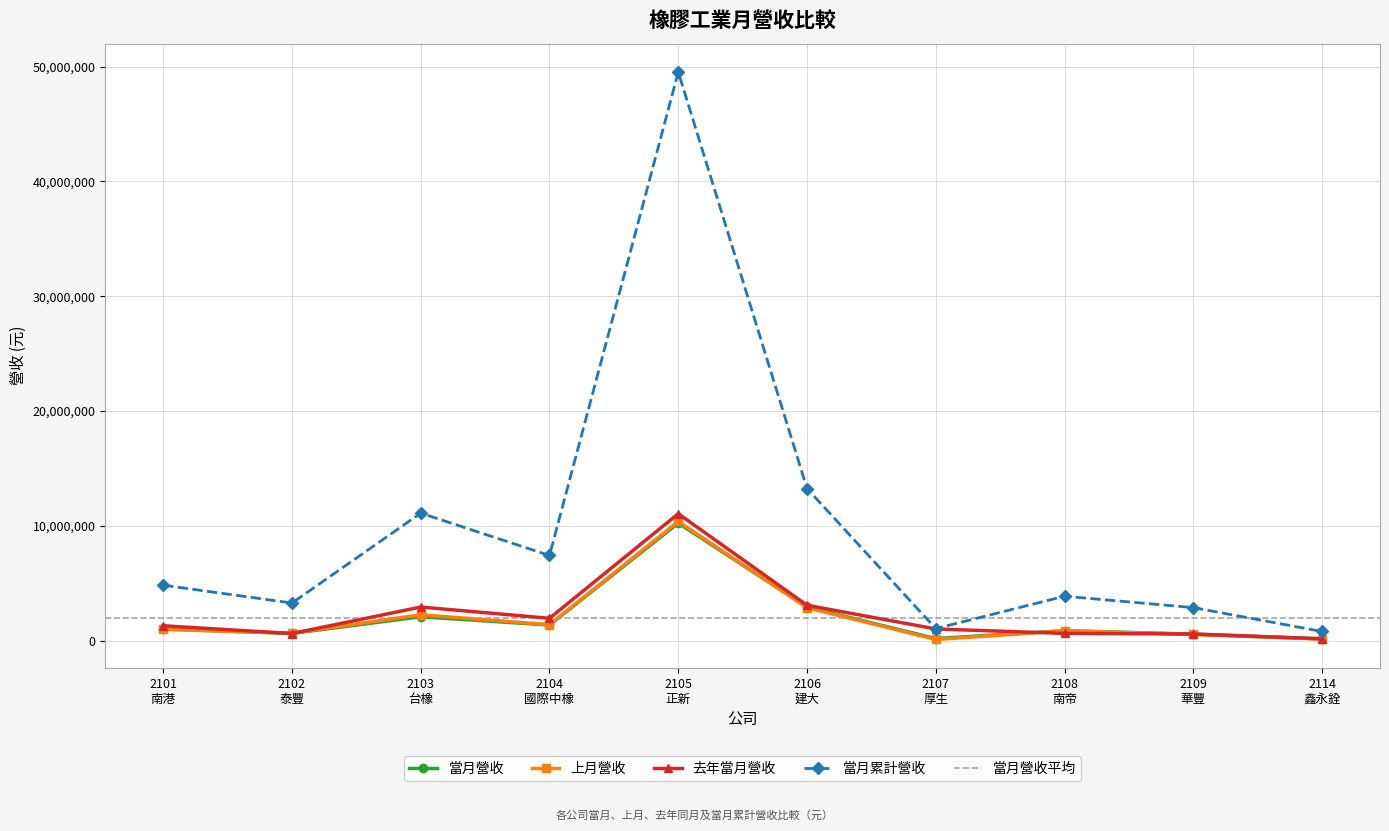

Which series has the largest range (max minus min)?

當月累計營收